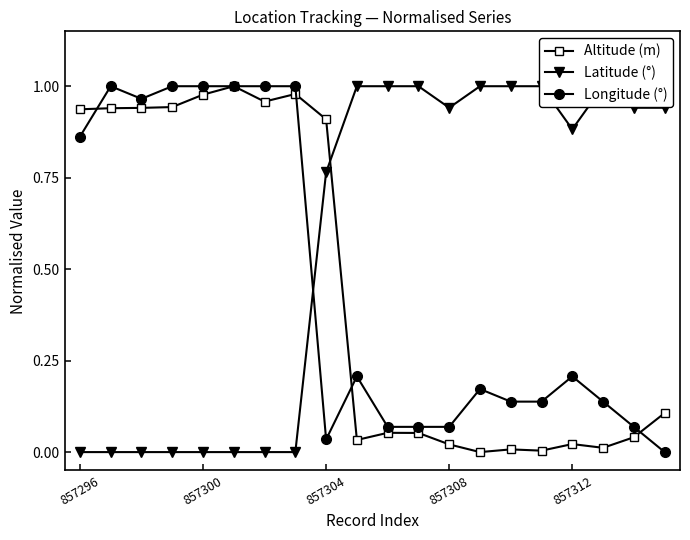

True or false: Altitude (m) has more than 0 points higher than both neighbors.

True